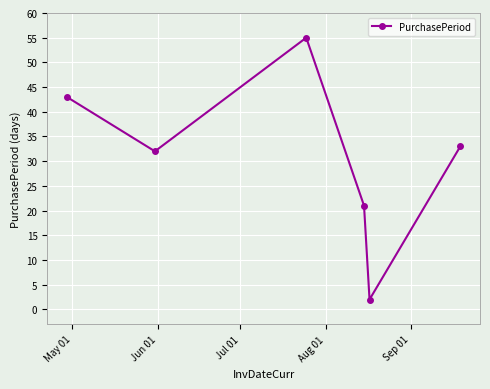

How many points are lower than both their immediate neighbors (excluding endpoints)?

2